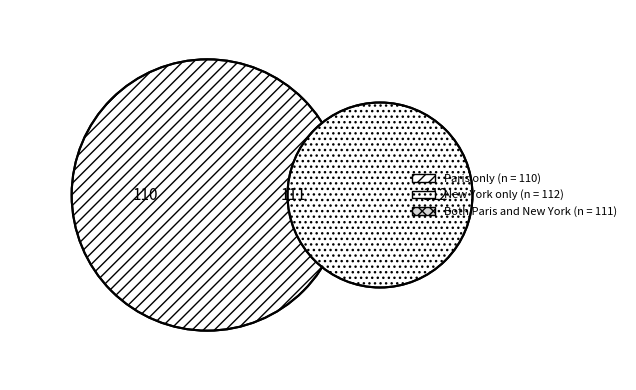

How many slices are in this pie chart?

3